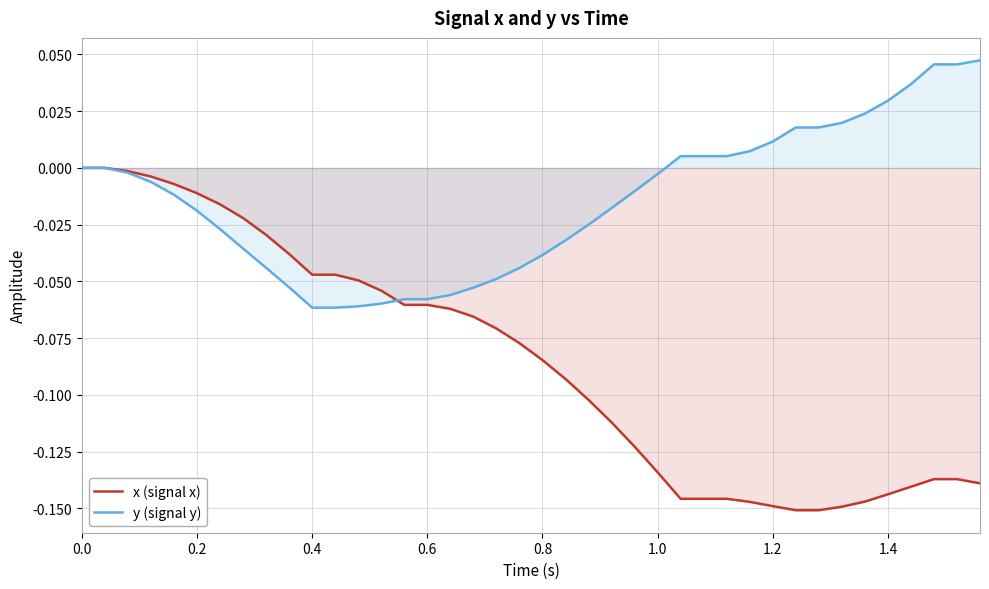

Rank the series by their average value, from lowest to highest.

x (signal x), y (signal y)